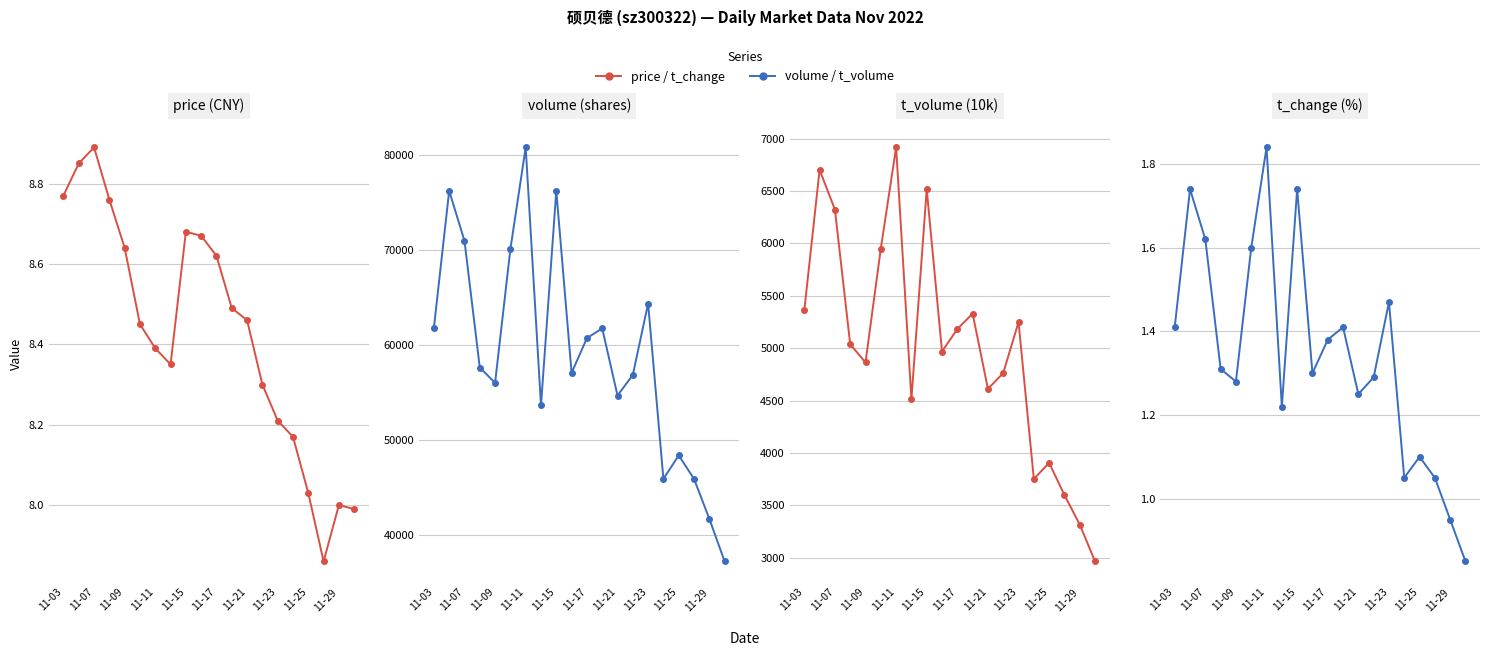

Between 11-17 and 11-23, which is larger?

11-17